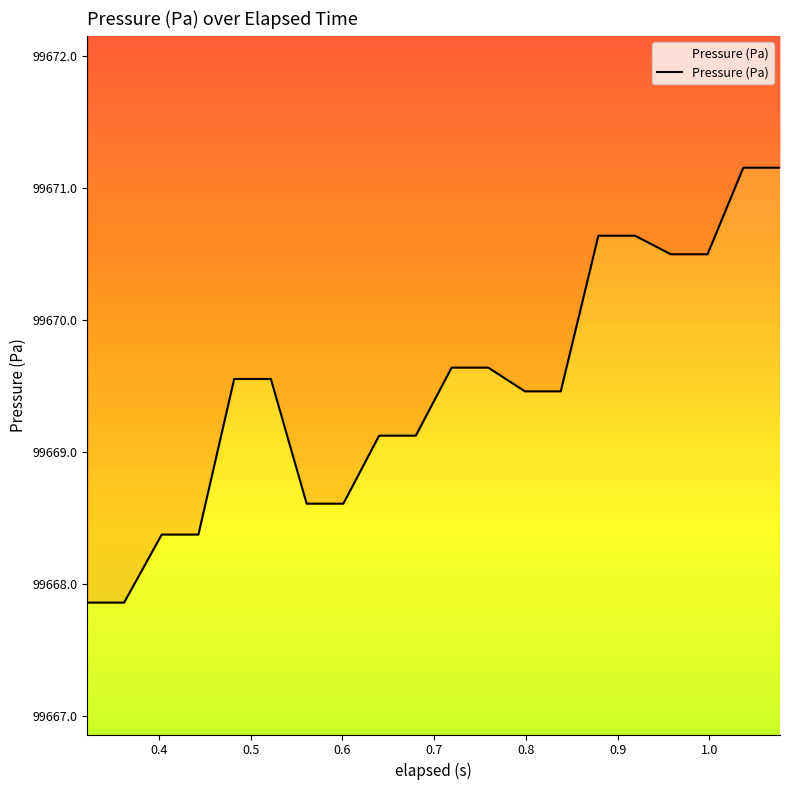

What is the maximum value shown in the chart?

99671.2